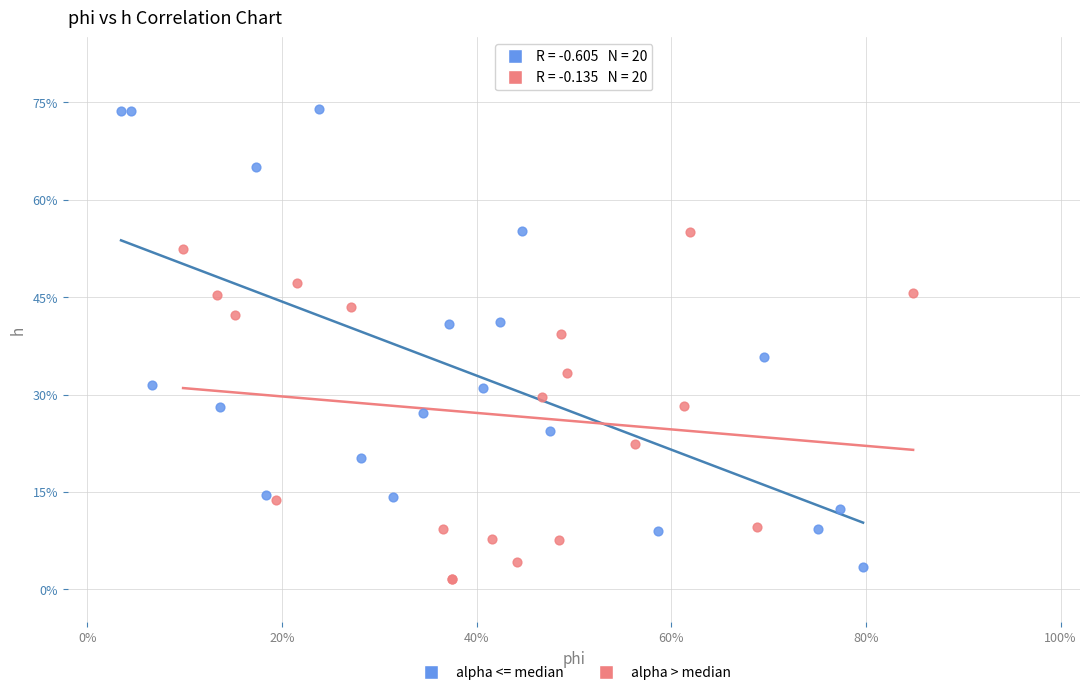

What are all the series names shown in the legend?

alpha <= median, alpha > median